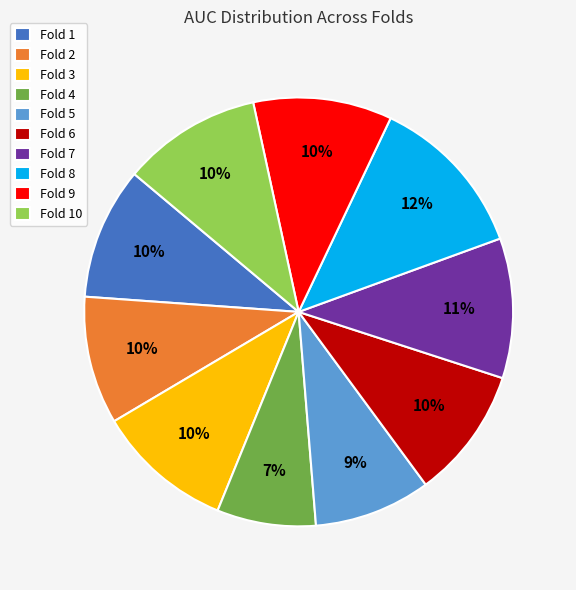

To the nearest percent, what portion does Fold 5 represent?

9%